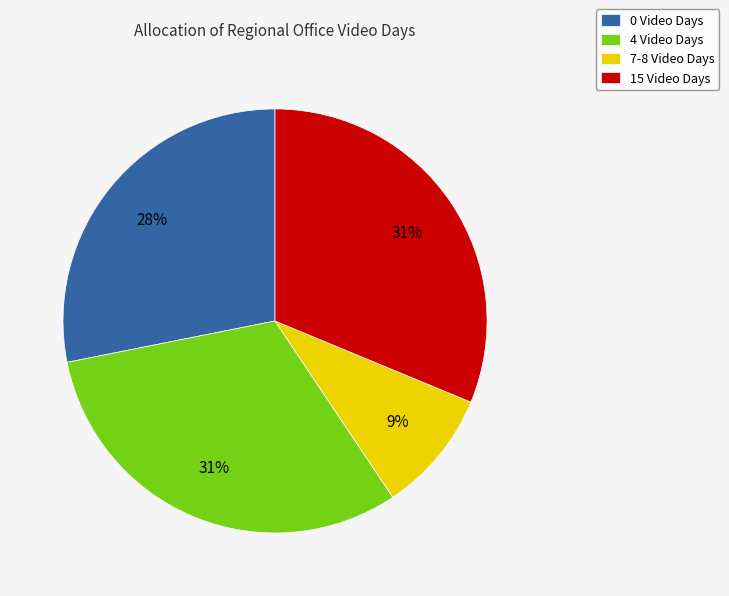

To the nearest percent, what is the difference between the largest and smallest slice percentages?

22%